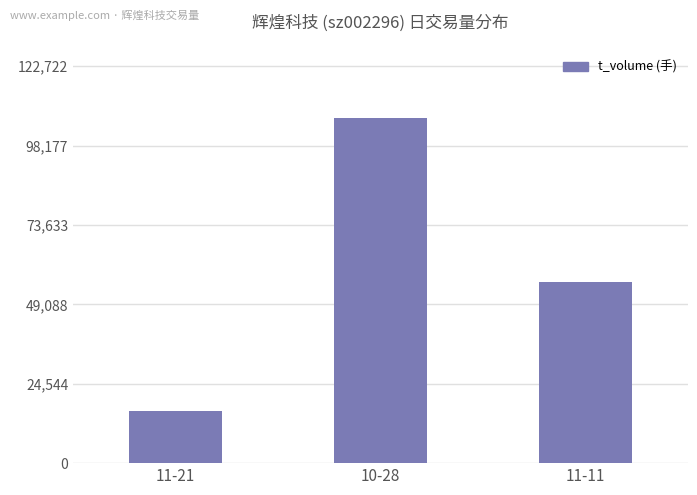

What is the approximate value at 11-21, to the nearest 10?

16150